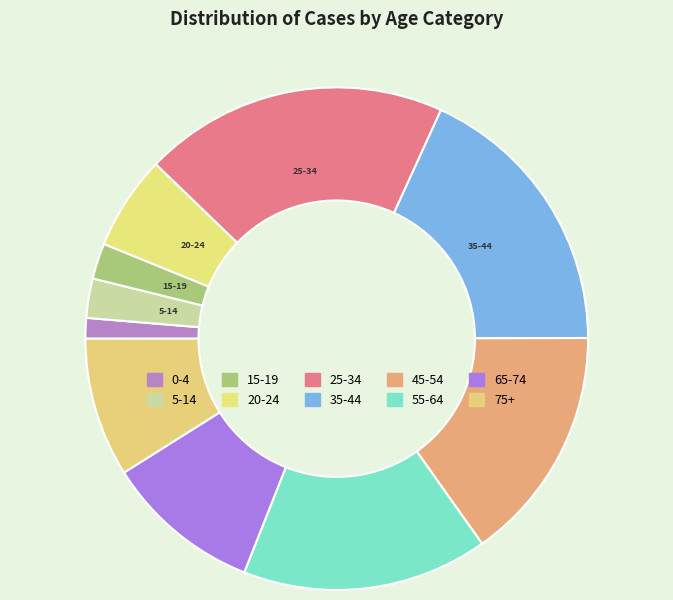

How many segments does this pie chart have?

10